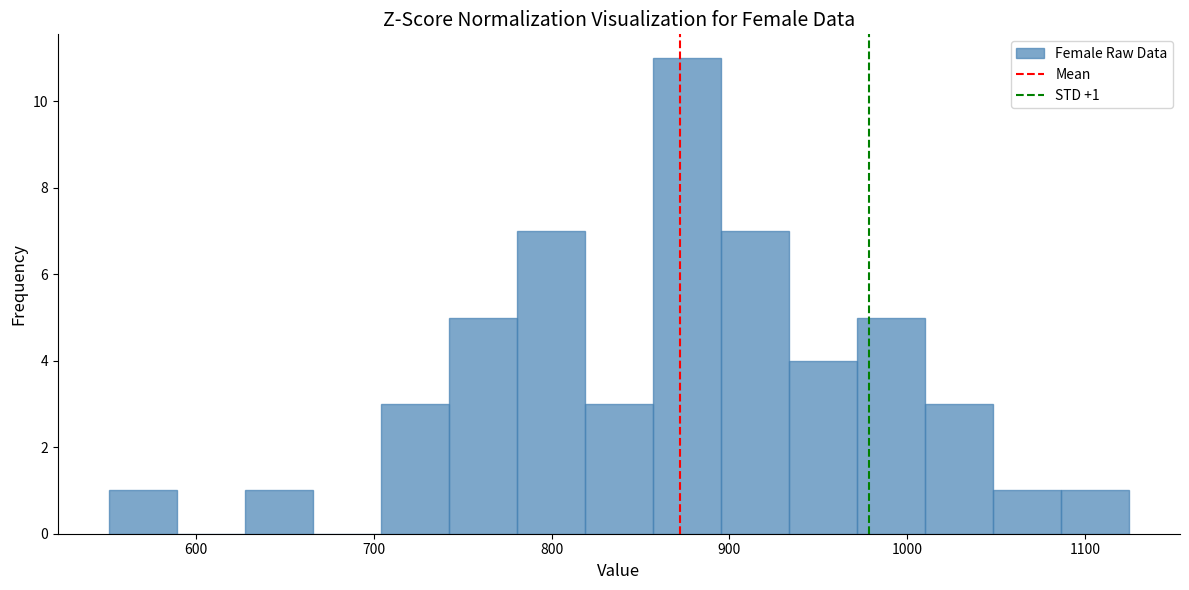

Around what value on the x-axis is the tallest bar? Give the approximate position of its centre, as read against the axis.

880